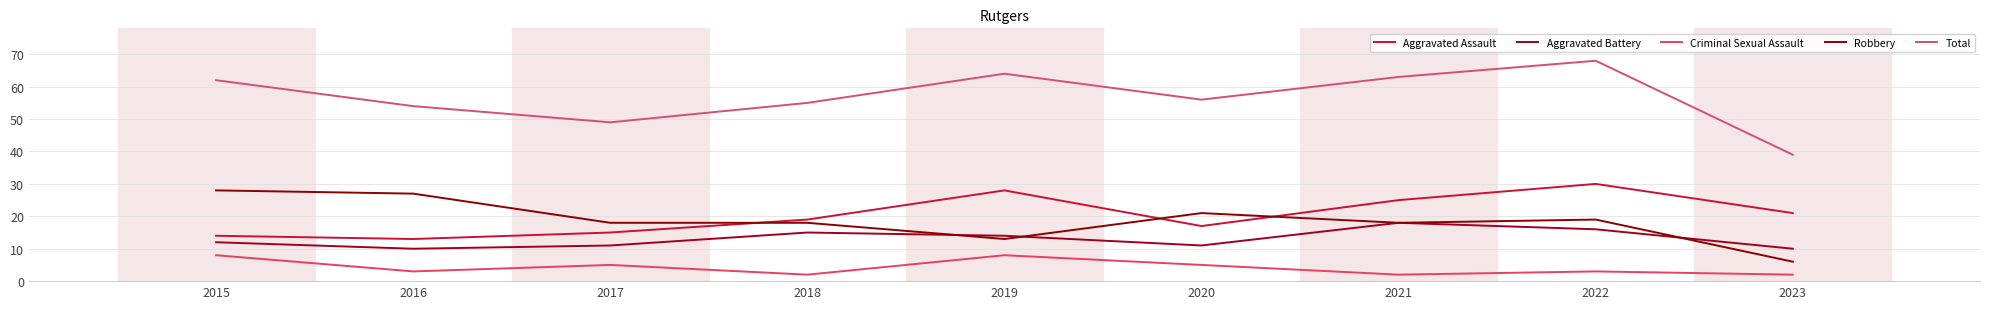

True or false: Aggravated Assault and Criminal Sexual Assault cross at least once.

False